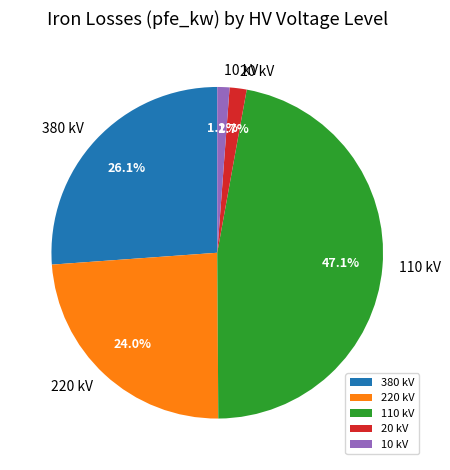

Is the sum of 110 kV and 20 kV greater than half?

No